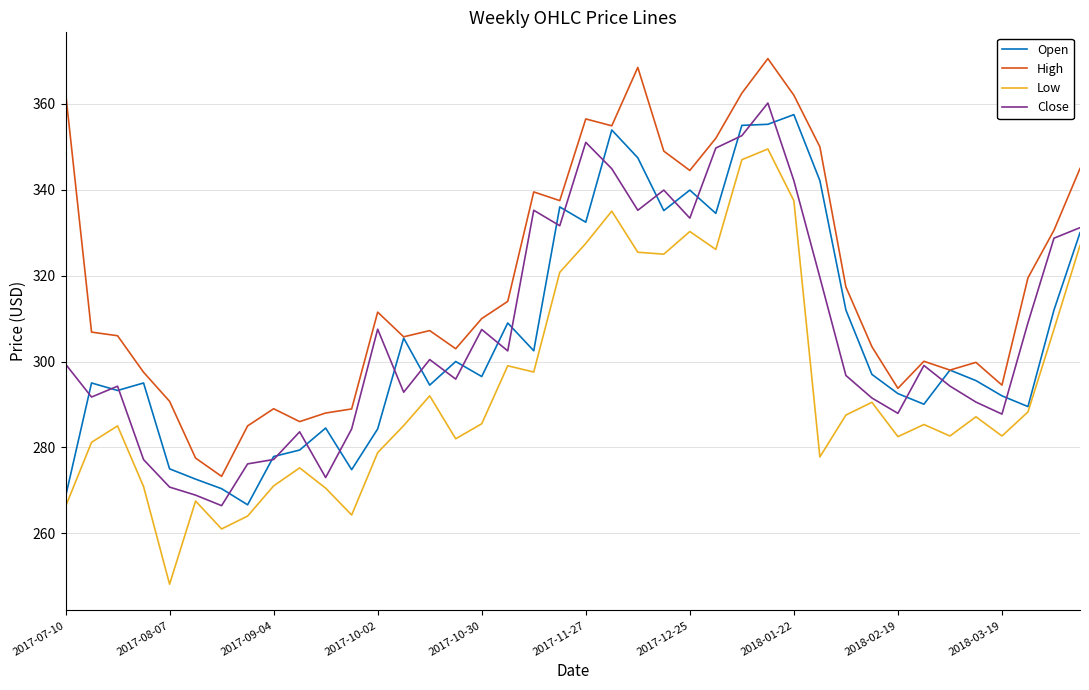

Which series has the largest total across all categories?

High